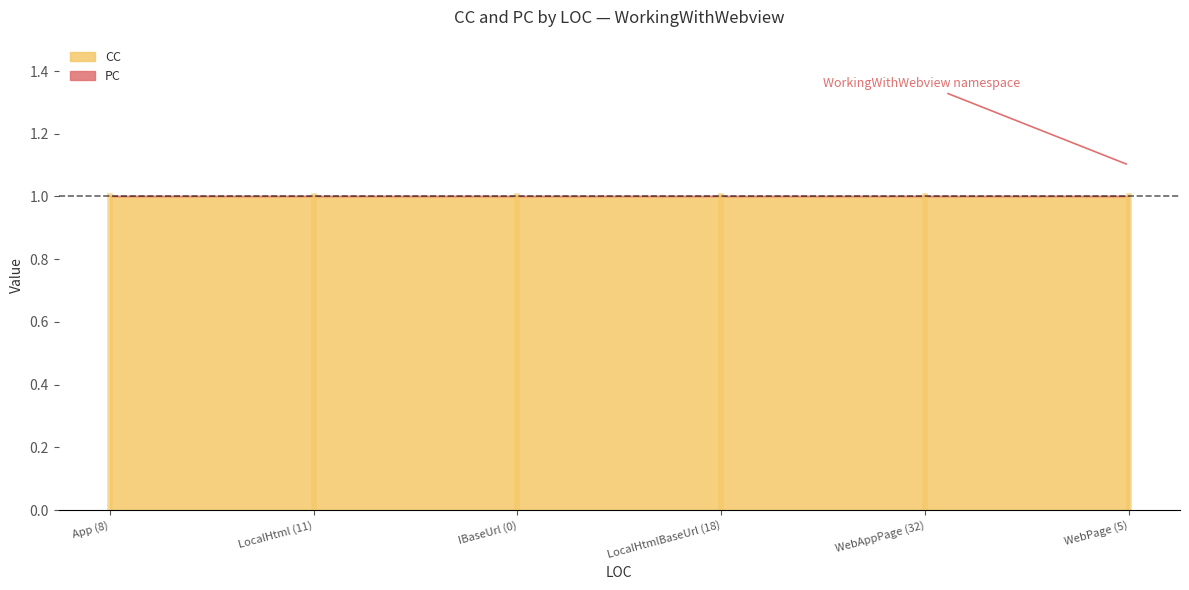

Which series has the widest spread of values?

CC